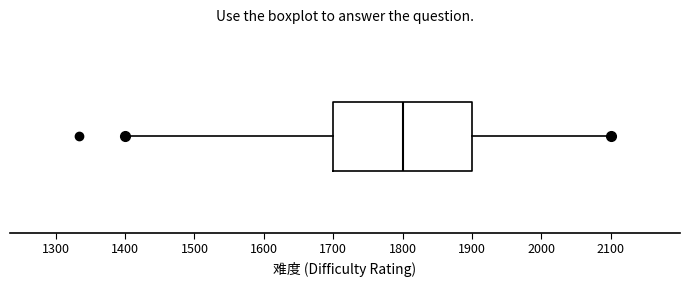

Transcribe this box plot: give where the median line is, the range the box spans, and where the two whiskers end, as read against the x-axis. The values are not printed on the chart, so give them approximately, as read against the axis.

median 1800, box 1700 to 1900, whiskers 1400 to 2100